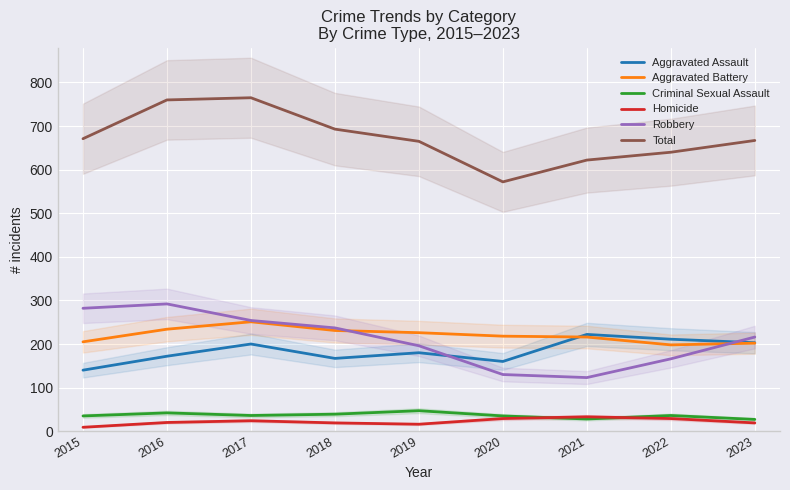

Reading right to left, transcribe all the data shown in this chart.

Aggravated Assault: 2023=203	2022=211	2021=222	2020=160	2019=180	2018=167	2017=200	2016=172	2015=140
Aggravated Battery: 2023=202	2022=198	2021=216	2020=218	2019=226	2018=231	2017=251	2016=234	2015=205
Criminal Sexual Assault: 2023=27	2022=36	2021=28	2020=35	2019=47	2018=39	2017=36	2016=42	2015=35
Homicide: 2023=19	2022=29	2021=33	2020=29	2019=16	2018=19	2017=24	2016=20	2015=9
Robbery: 2023=216	2022=166	2021=123	2020=130	2019=196	2018=237	2017=254	2016=292	2015=282
Total: 2023=667	2022=640	2021=622	2020=572	2019=665	2018=693	2017=765	2016=760	2015=671